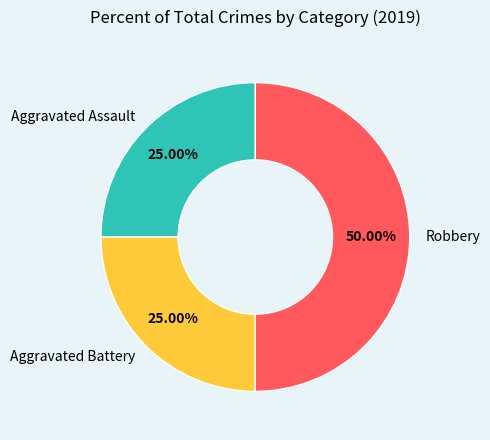

How many slices are in this pie chart?

3